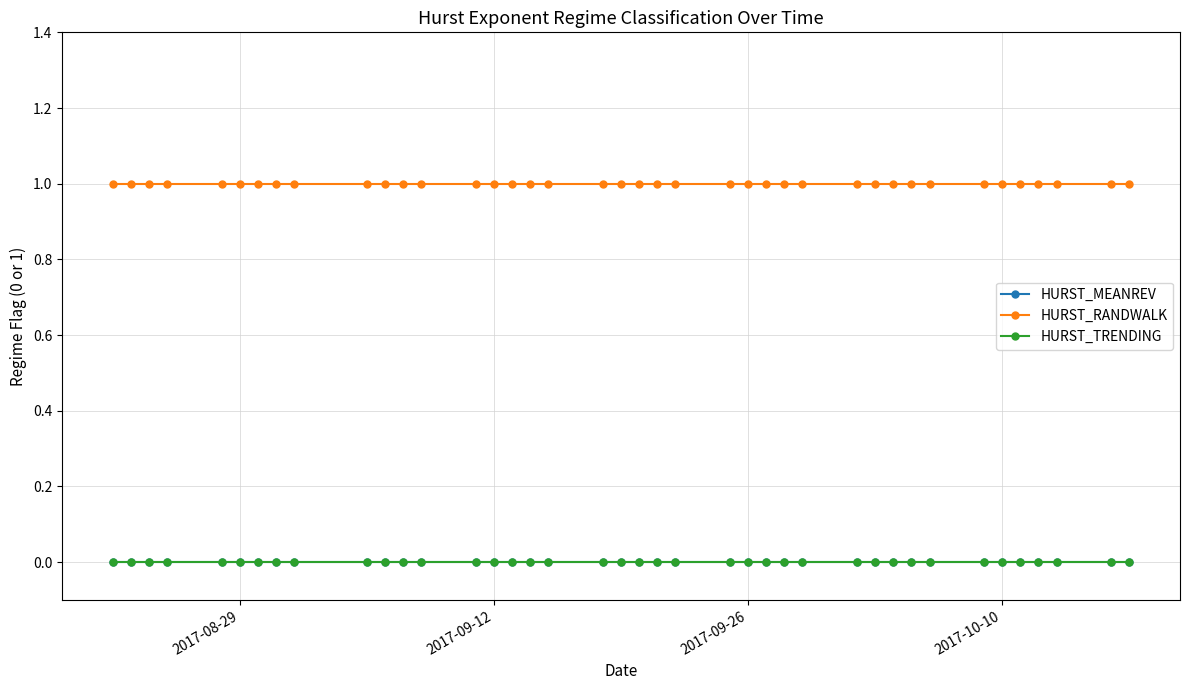

True or false: HURST_MEANREV and HURST_RANDWALK intersect in this chart.

False